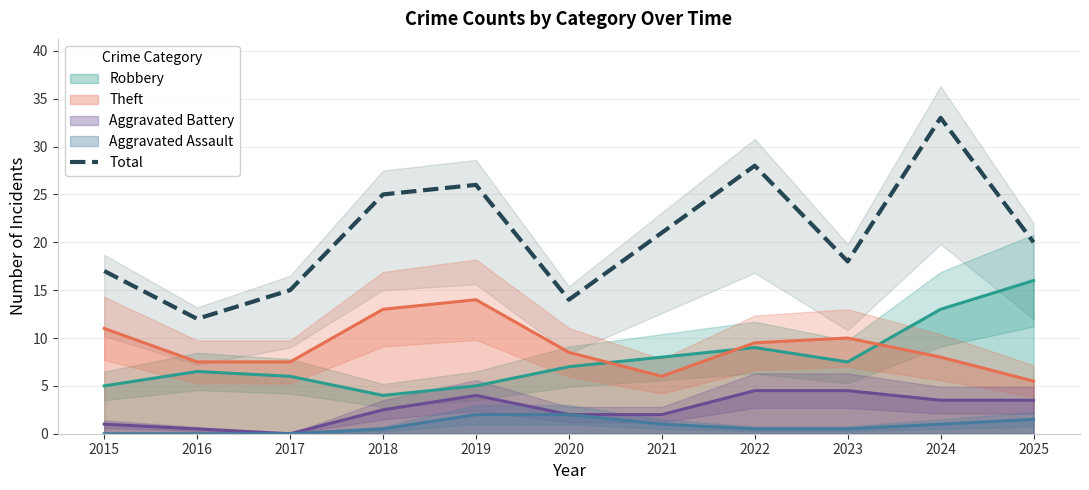

Reading left to right, what are all the values shown in this chart?

2015=17	2016=12	2017=15	2018=25	2019=26	2020=14	2021=21	2022=28	2023=18	2024=33	2025=20